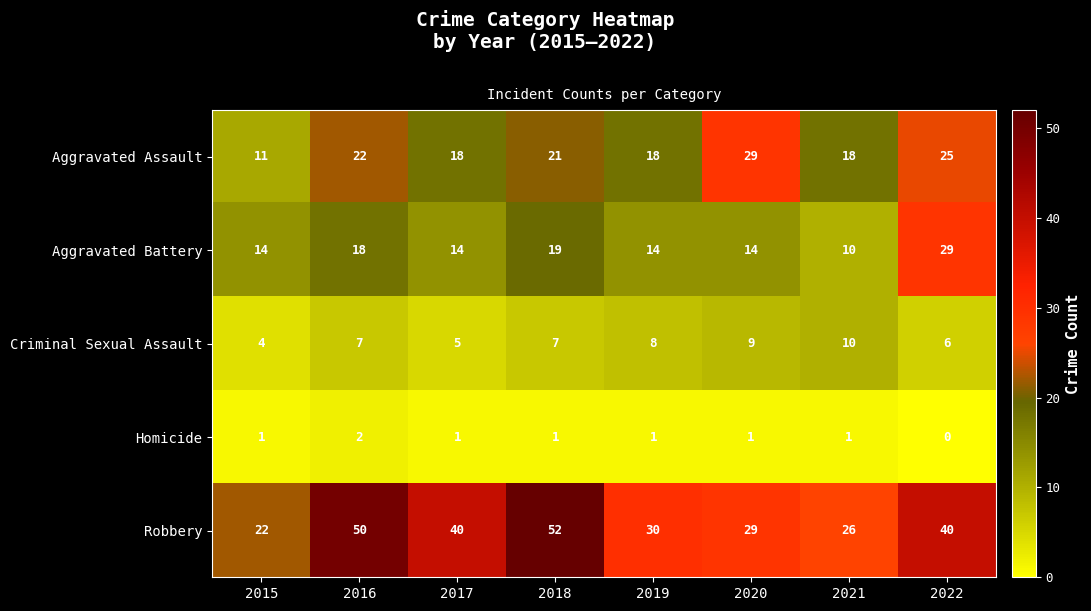

At which label does Aggravated Assault first exceed 21?

2016